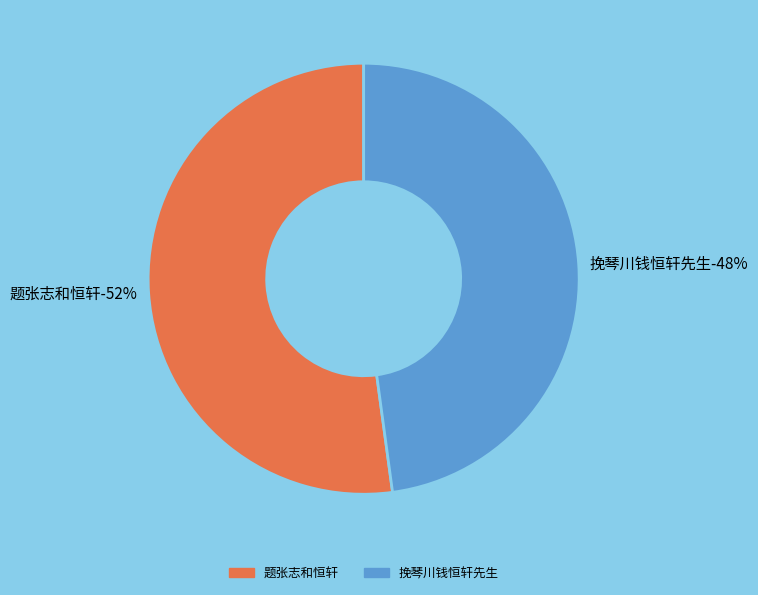

Count the number of slices in the pie.

2